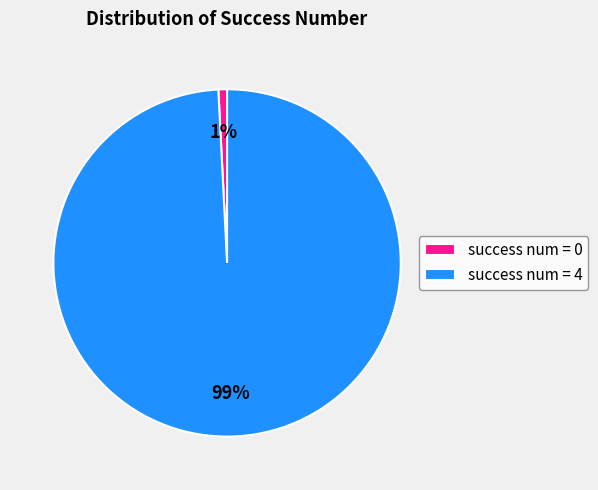

What is the majority slice?

success num = 4